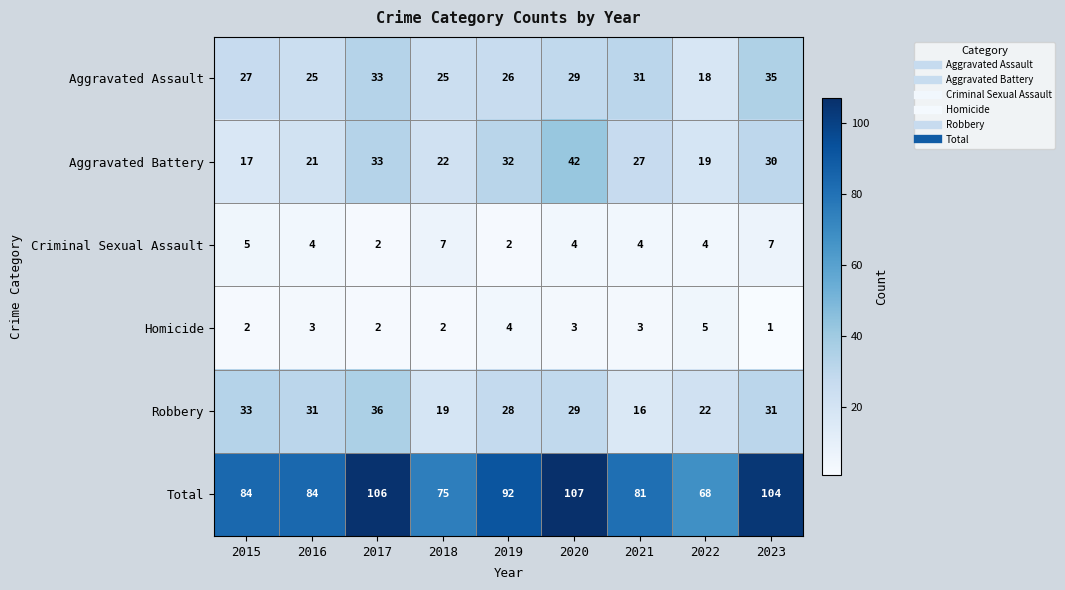

True or false: Criminal Sexual Assault has a value of 1 at 2019.

False